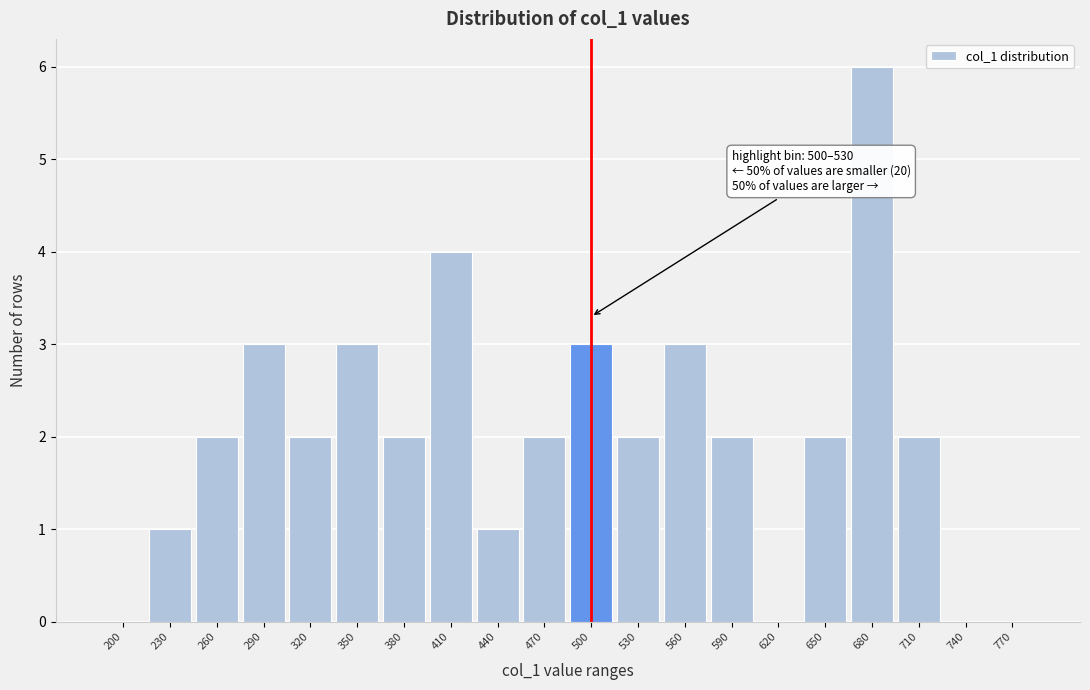

Reading left to right, what are all the values shown in this chart?

200=0	230=1	260=2	290=3	320=2	350=3	380=2	410=4	440=1	470=2	500=3	530=2	560=3	590=2	620=0	650=2	680=6	710=2	740=0	770=0